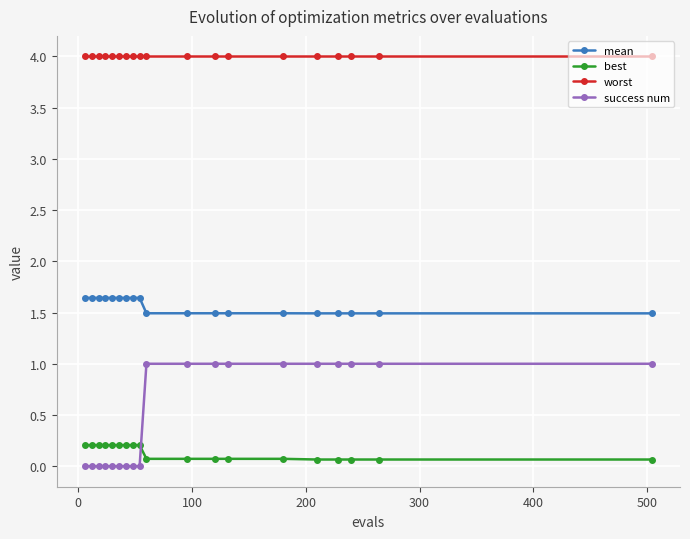

List the series in order of their peak value, highest first.

worst, mean, success num, best